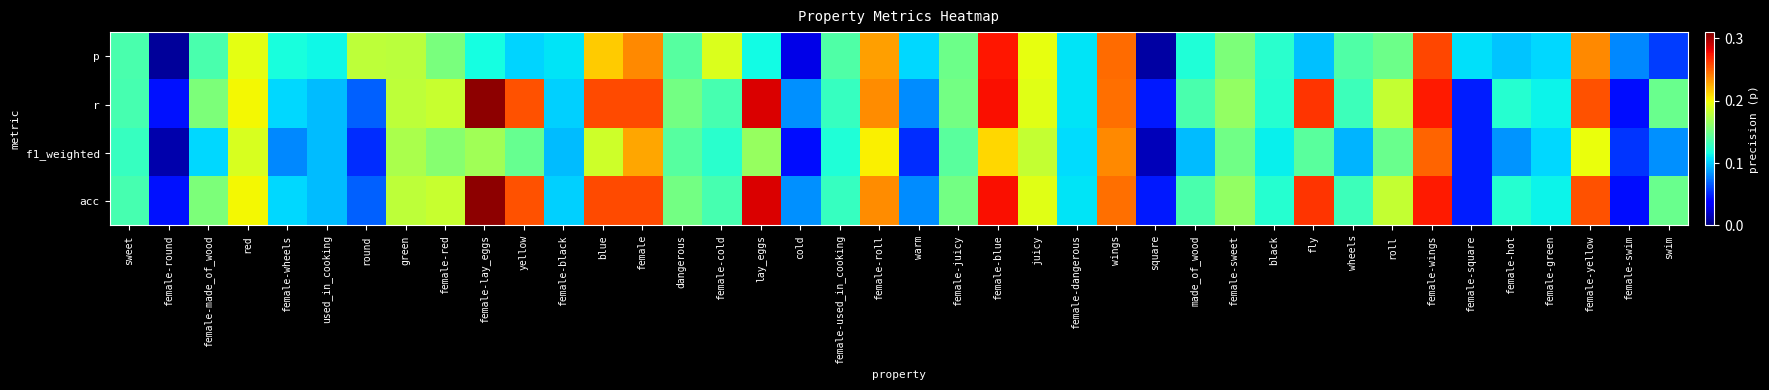

Reading left to right, extract all data points from this chart.

p: sweet=0.1	female-round=0.0	female-made_of_wood=0.1	red=0.2	female-wheels=0.1	used_in_cooking=0.1	round=0.2	green=0.2	female-red=0.2	female-lay_eggs=0.1	yellow=0.1	female-black=0.1	blue=0.2	female=0.2	dangerous=0.1	female-cold=0.2	lay_eggs=0.1	cold=0.0	female-used_in_cooking=0.1	female-roll=0.2	warm=0.1	female-juicy=0.1	female-blue=0.3	juicy=0.2	female-dangerous=0.1	wings=0.2	square=0.0	made_of_wood=0.1	female-sweet=0.2	black=0.1	fly=0.1	wheels=0.1	roll=0.1	female-wings=0.3	female-square=0.1	female-hot=0.1	female-green=0.1	female-yellow=0.2	female-swim=0.1	swim=0.1
r: sweet=0.1	female-round=0.0	female-made_of_wood=0.2	red=0.2	female-wheels=0.1	used_in_cooking=0.1	round=0.1	green=0.2	female-red=0.2	female-lay_eggs=0.3	yellow=0.3	female-black=0.1	blue=0.3	female=0.3	dangerous=0.2	female-cold=0.1	lay_eggs=0.3	cold=0.1	female-used_in_cooking=0.1	female-roll=0.2	warm=0.1	female-juicy=0.2	female-blue=0.3	juicy=0.2	female-dangerous=0.1	wings=0.2	square=0.0	made_of_wood=0.1	female-sweet=0.2	black=0.1	fly=0.3	wheels=0.1	roll=0.2	female-wings=0.3	female-square=0.0	female-hot=0.1	female-green=0.1	female-yellow=0.3	female-swim=0.0	swim=0.1
f1_weighted: sweet=0.1	female-round=0.0	female-made_of_wood=0.1	red=0.2	female-wheels=0.1	used_in_cooking=0.1	round=0.1	green=0.2	female-red=0.2	female-lay_eggs=0.2	yellow=0.1	female-black=0.1	blue=0.2	female=0.2	dangerous=0.1	female-cold=0.1	lay_eggs=0.2	cold=0.0	female-used_in_cooking=0.1	female-roll=0.2	warm=0.1	female-juicy=0.1	female-blue=0.2	juicy=0.2	female-dangerous=0.1	wings=0.2	square=0.0	made_of_wood=0.1	female-sweet=0.2	black=0.1	fly=0.1	wheels=0.1	roll=0.1	female-wings=0.2	female-square=0.0	female-hot=0.1	female-green=0.1	female-yellow=0.2	female-swim=0.1	swim=0.1
acc: sweet=0.1	female-round=0.0	female-made_of_wood=0.2	red=0.2	female-wheels=0.1	used_in_cooking=0.1	round=0.1	green=0.2	female-red=0.2	female-lay_eggs=0.3	yellow=0.3	female-black=0.1	blue=0.3	female=0.3	dangerous=0.2	female-cold=0.1	lay_eggs=0.3	cold=0.1	female-used_in_cooking=0.1	female-roll=0.2	warm=0.1	female-juicy=0.2	female-blue=0.3	juicy=0.2	female-dangerous=0.1	wings=0.2	square=0.0	made_of_wood=0.1	female-sweet=0.2	black=0.1	fly=0.3	wheels=0.1	roll=0.2	female-wings=0.3	female-square=0.0	female-hot=0.1	female-green=0.1	female-yellow=0.3	female-swim=0.0	swim=0.1